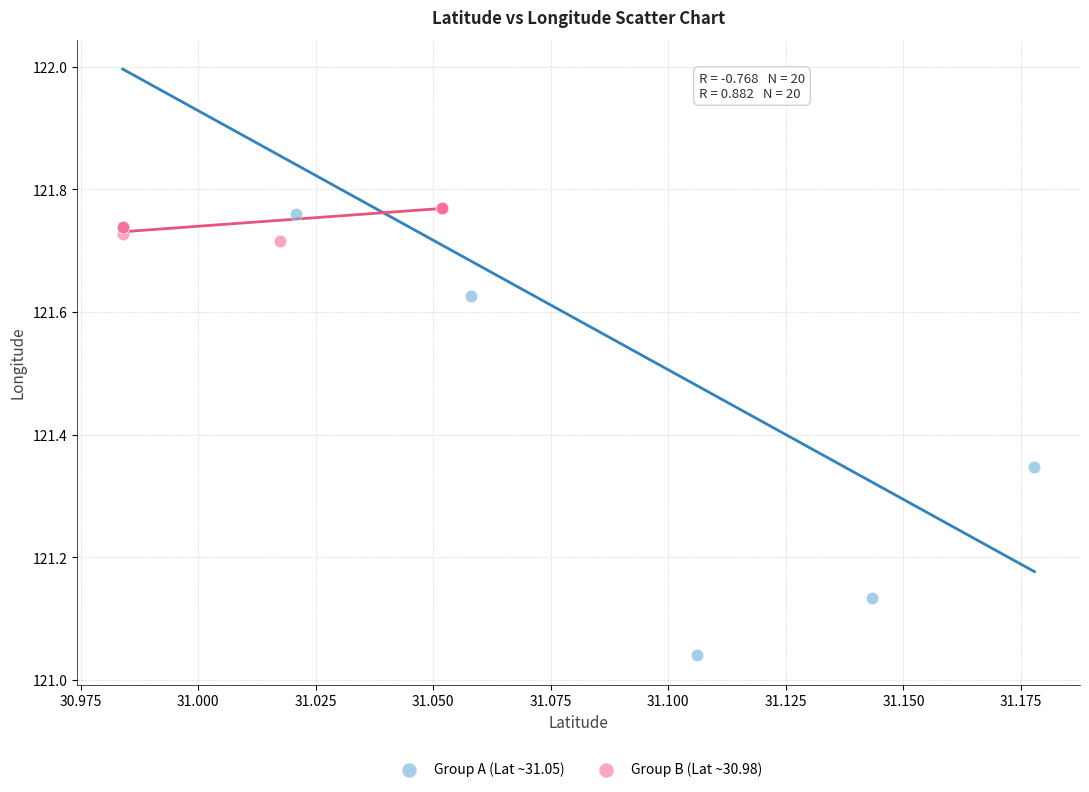

Which series contains the lowest Y value?

Group A (Lat ~31.05)